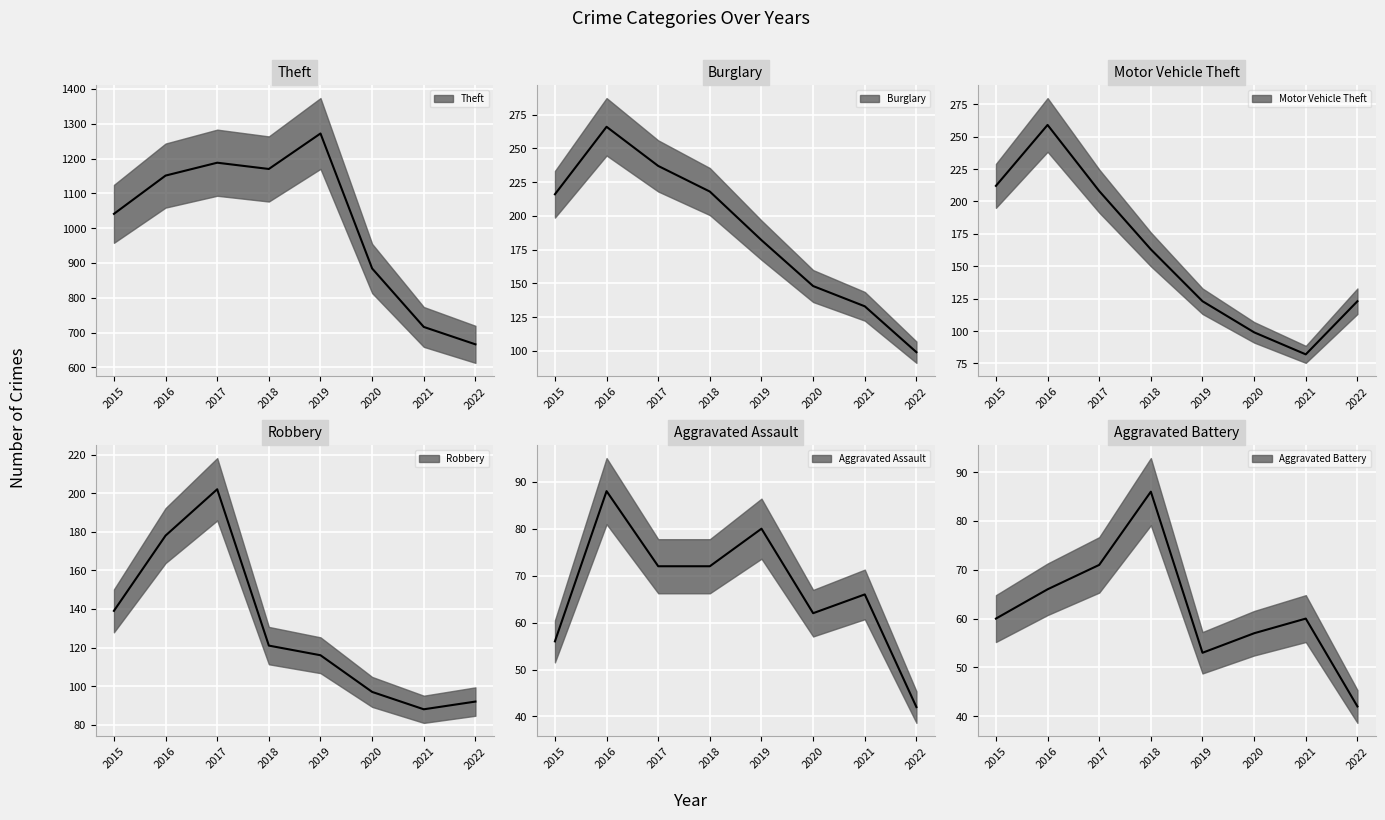

How many lines are shown in the chart?

6